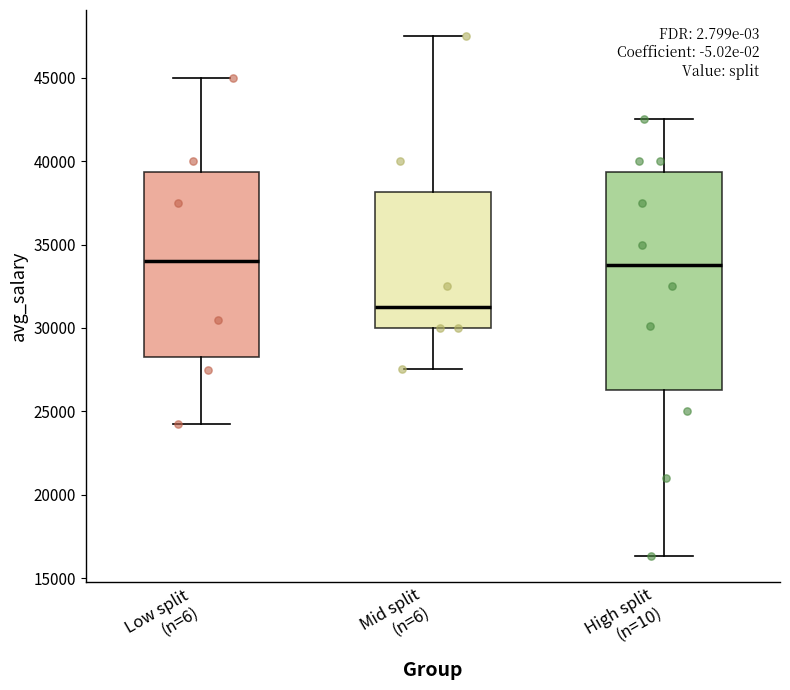

Where is the upper edge of the box for High split (n=10) on the y-axis? The values are not printed on the chart, so give them approximately, as read against the axis.

39500